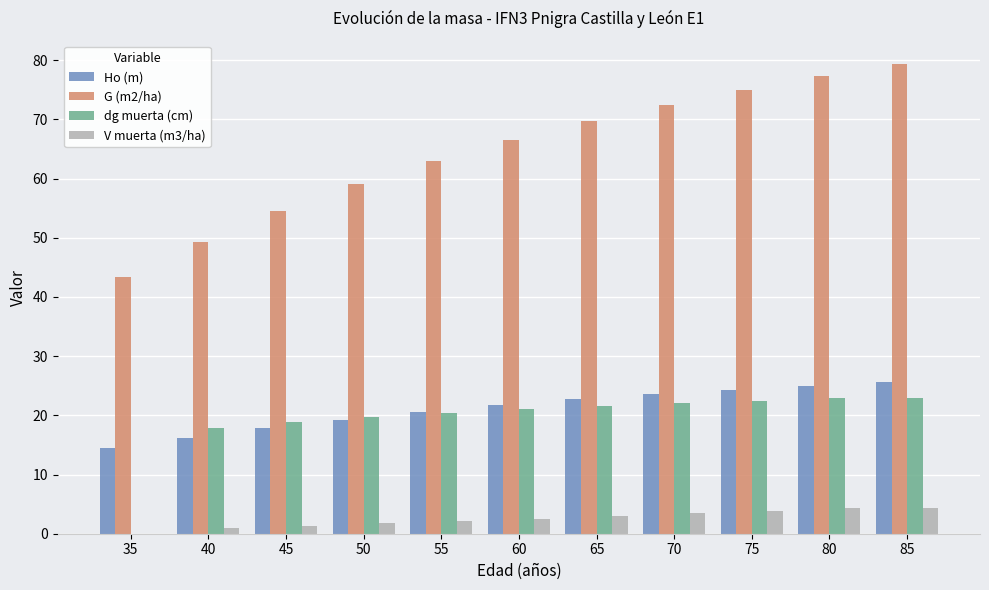

The V muerta (m3/ha) series shows 3.0 at 65. True or false?

True